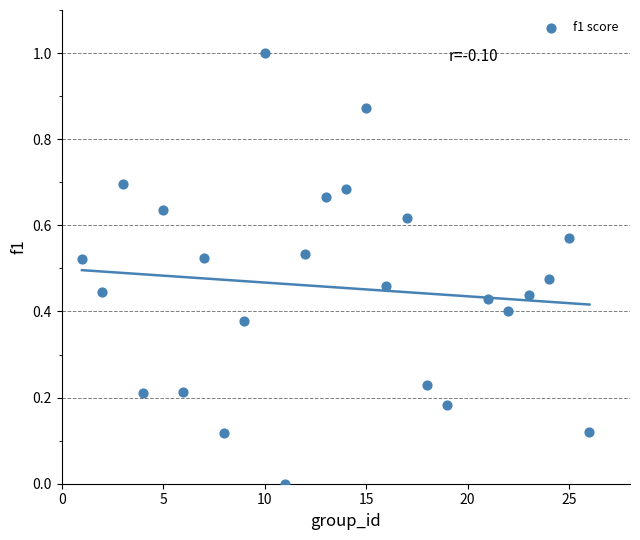

What is the range of Y values (max minus min)?

1.0